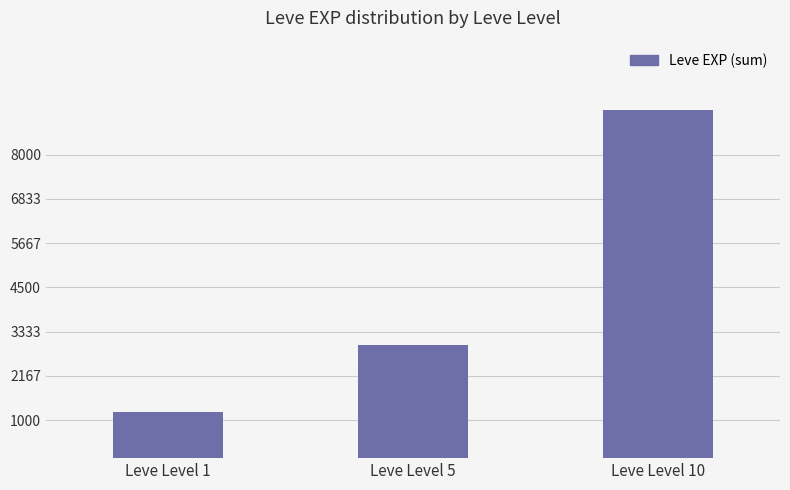

Rank the categories by value from highest to lowest.

Leve Level 10, Leve Level 5, Leve Level 1